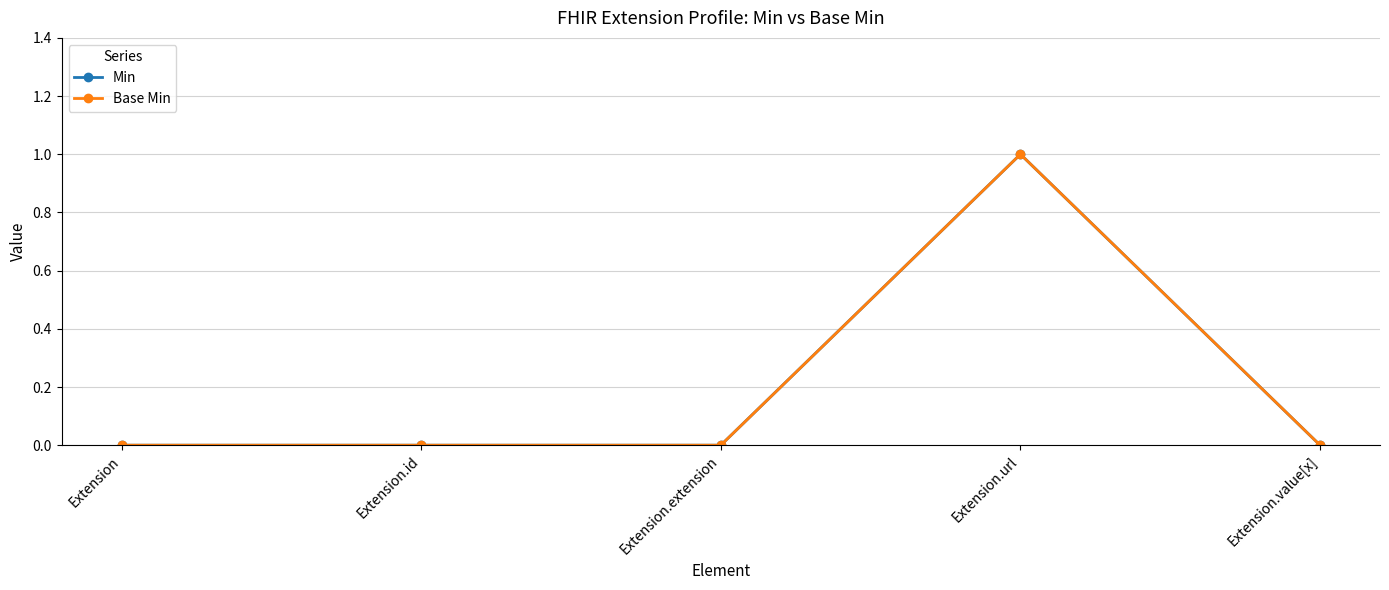

Does the chart display data point markers on the line(s)?

Yes